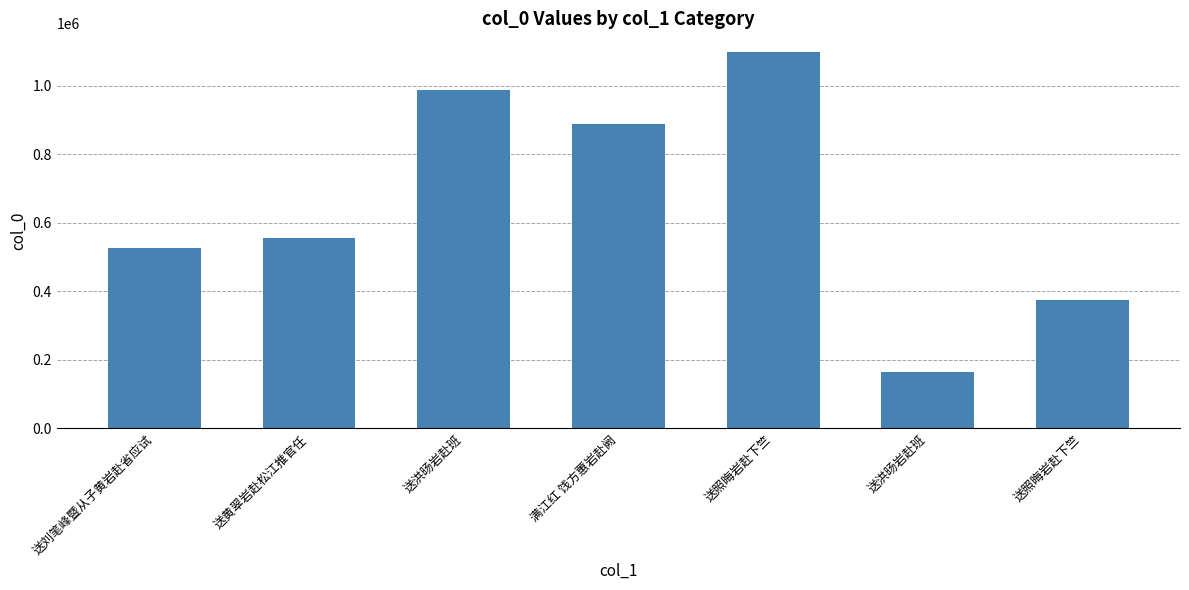

What is the sum of all values?

4596970